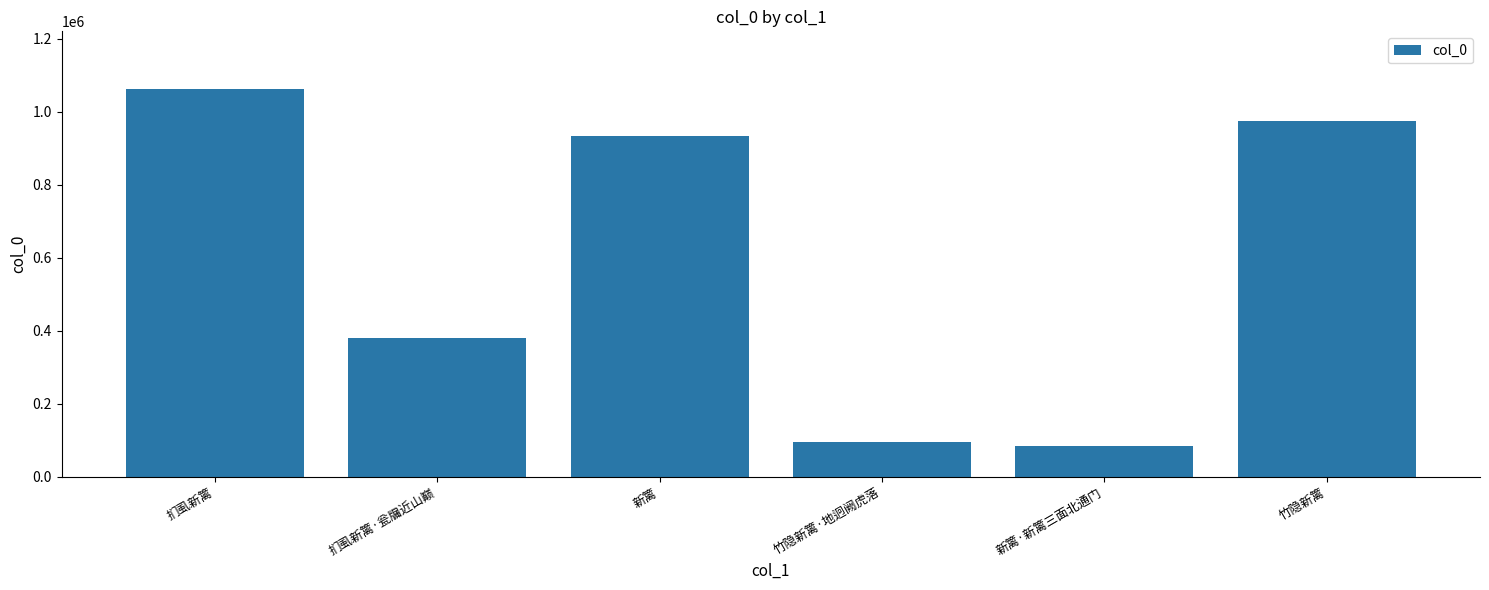

List the labels in order of value, largest first.

扪虱新篱, 竹隐新篱, 新篱, 扪虱新篱·瓮牖近山巅, 竹隐新篱·地迥阙虎落, 新篱·新篱三面北通门